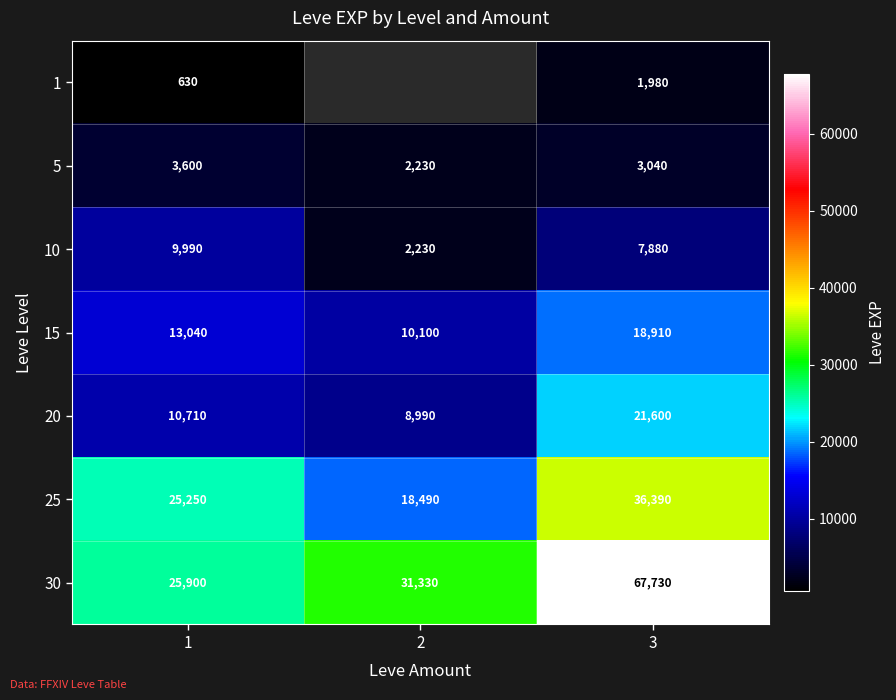

Count the 20 values in the range 8990 to 21600.

3